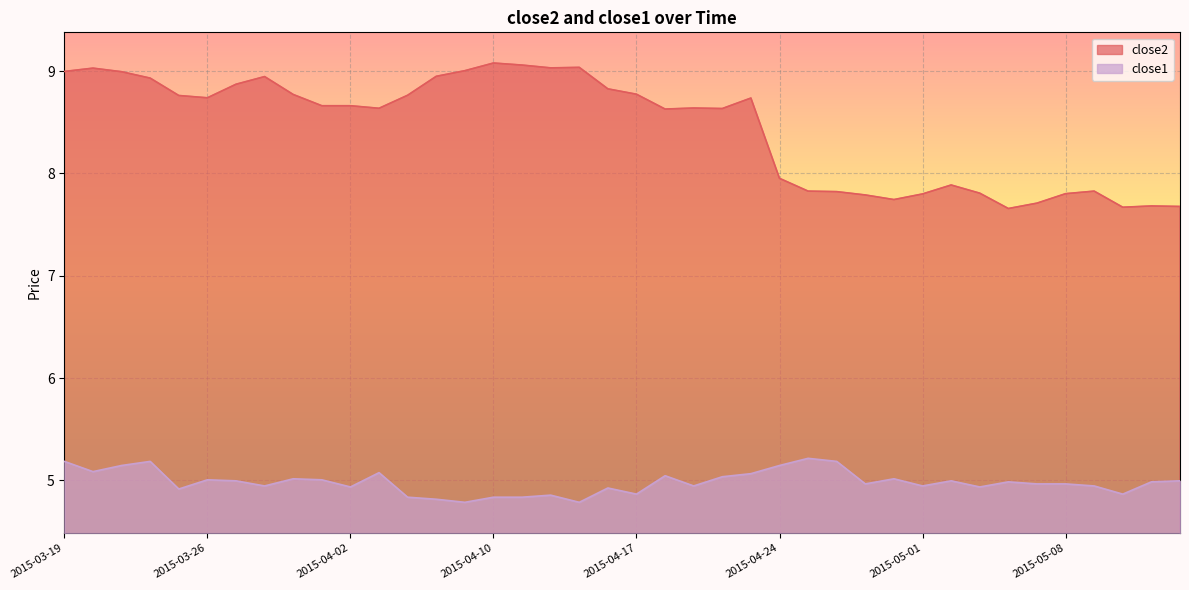

What value does the close2 series have at 2015-05-07?

7.7